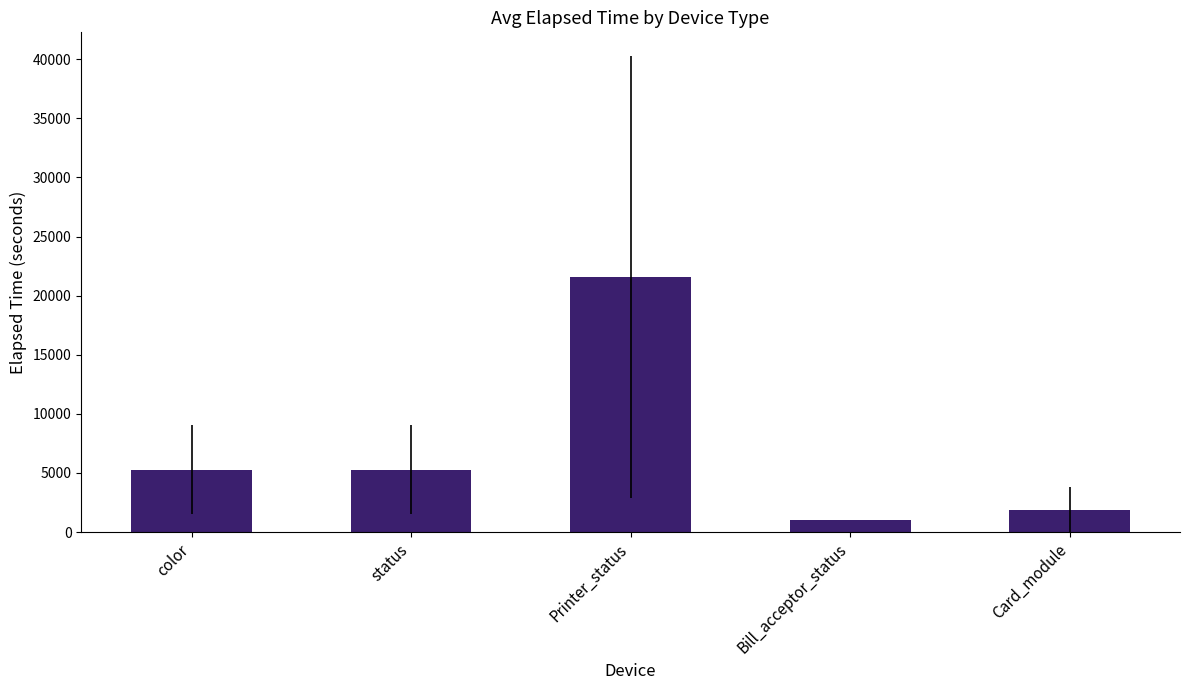

What is the ratio of the value at Bill_acceptor_status to the value at status?

0.2